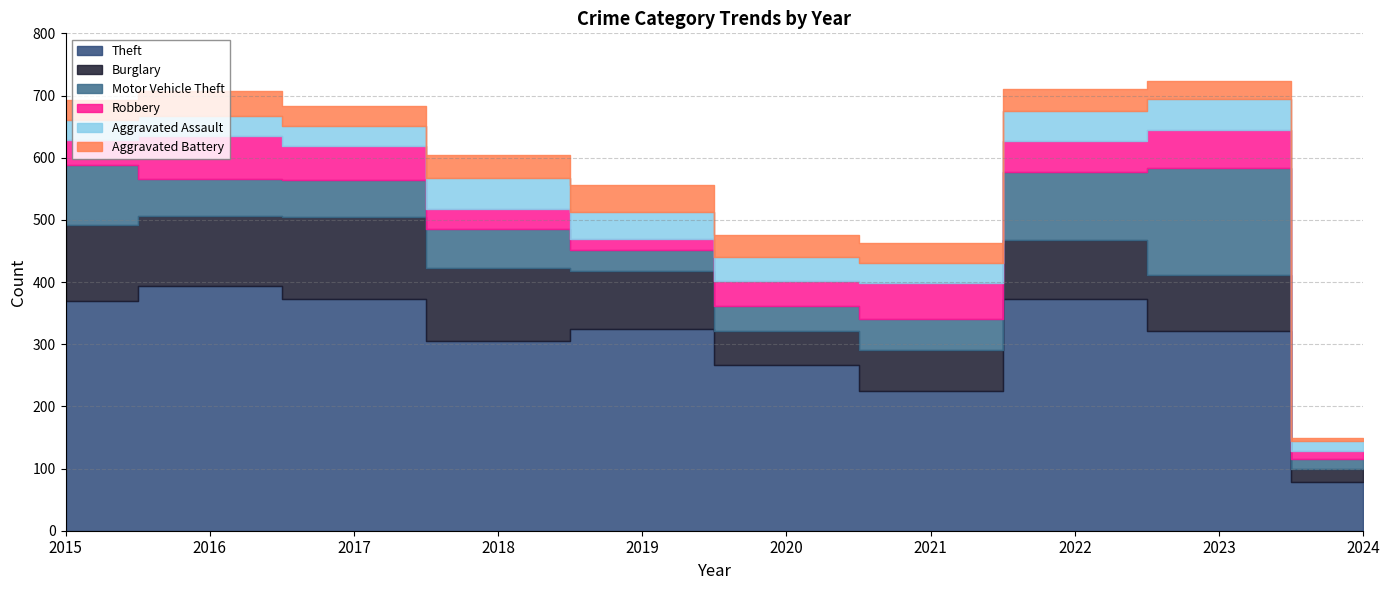

Which category has the lowest value across all series?

2024